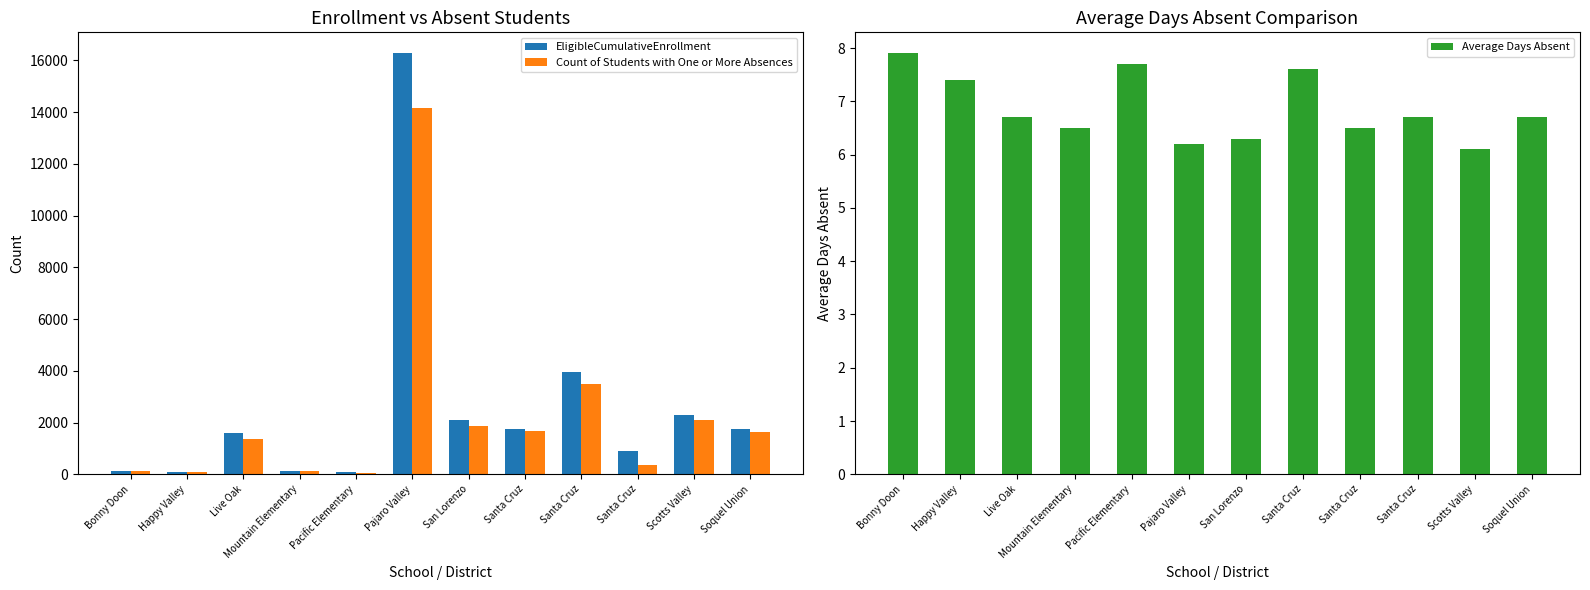

Rank the series by their maximum value, from highest to lowest.

EligibleCumulativeEnrollment, Count of Students with One or More Absences, Average Days Absent